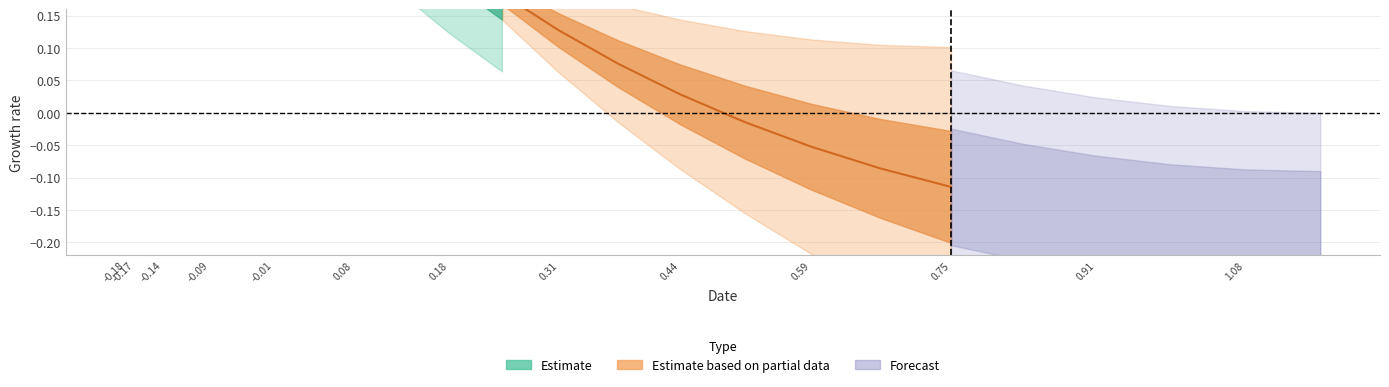

How many values in the x series are below 0?

9